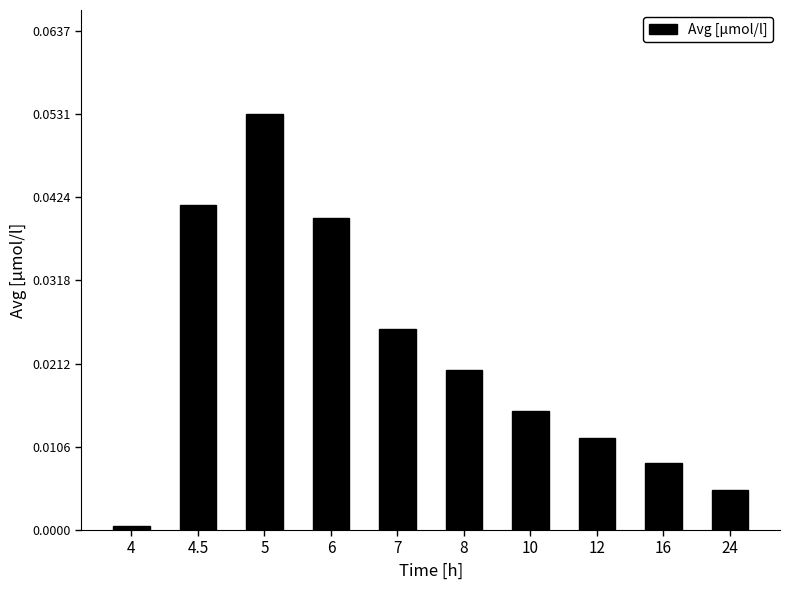

What is the label of the 9th bar from the right?

4.5